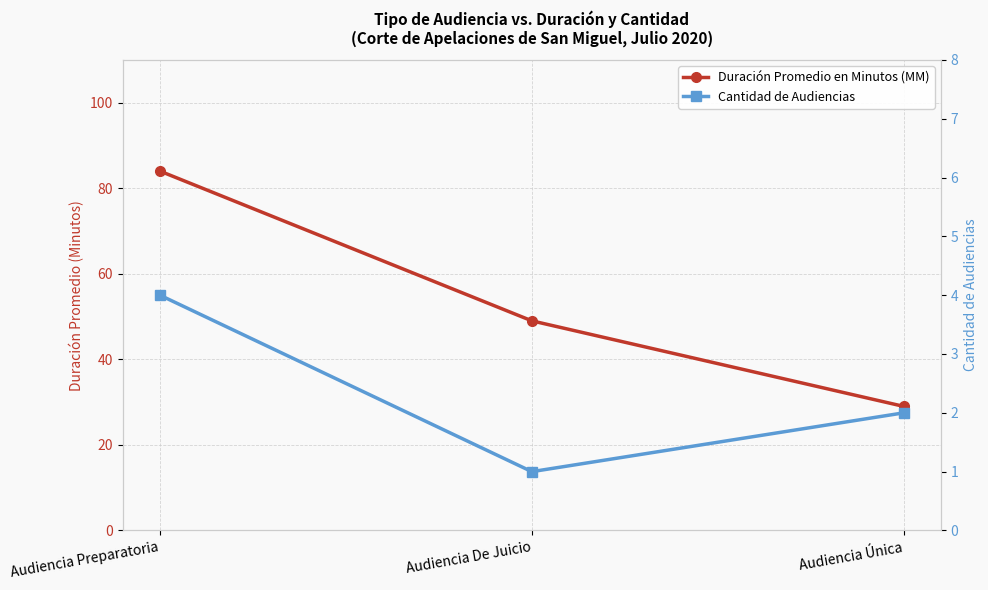

What is the label of the 1st point from the left?

Audiencia Preparatoria